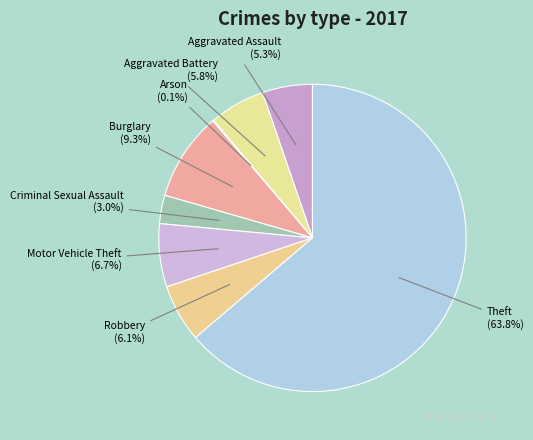

How much of the chart is everything except Criminal Sexual Assault?

97.0%